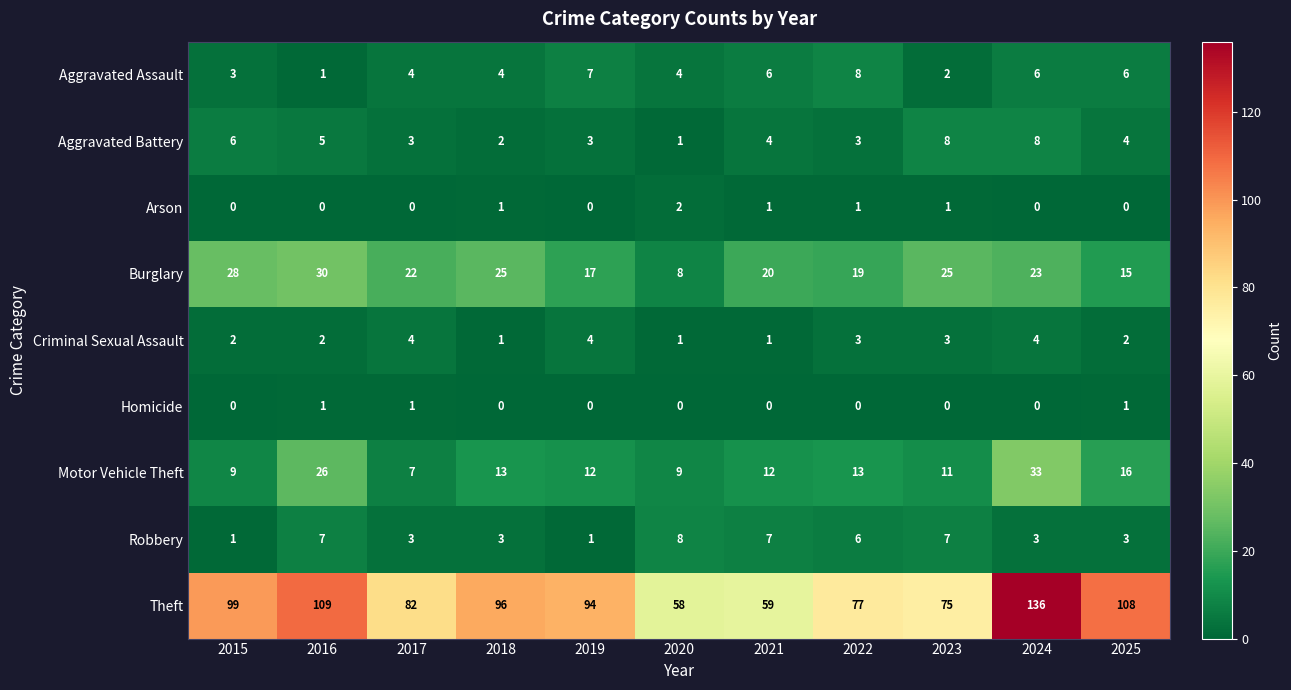

What is the sum of the Theft values at 2018 and 2021?

155